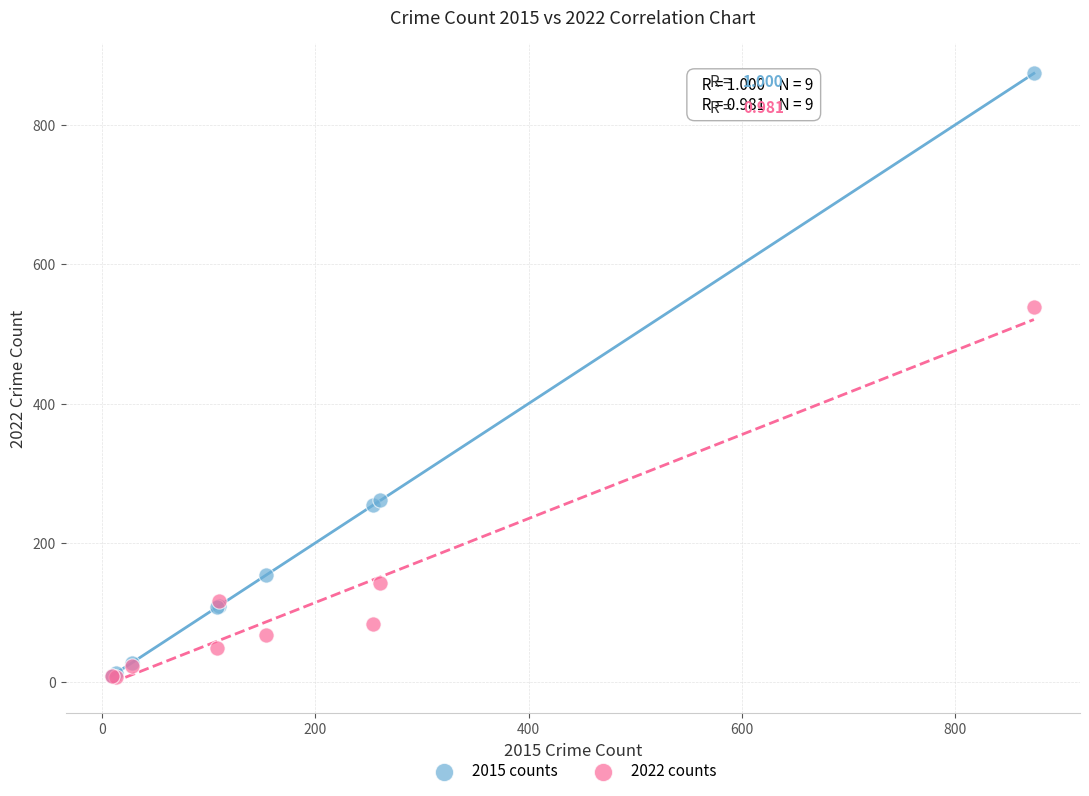

Across all series, what Y value is closest to 441?

539